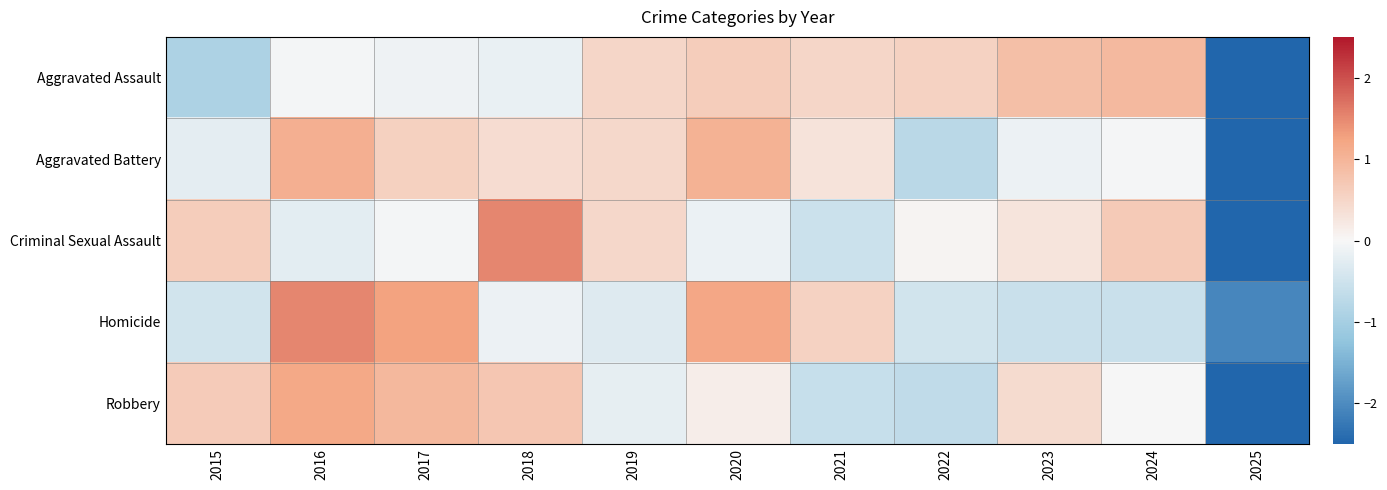

Which series changed the most between 2018 and 2022?

Criminal Sexual Assault